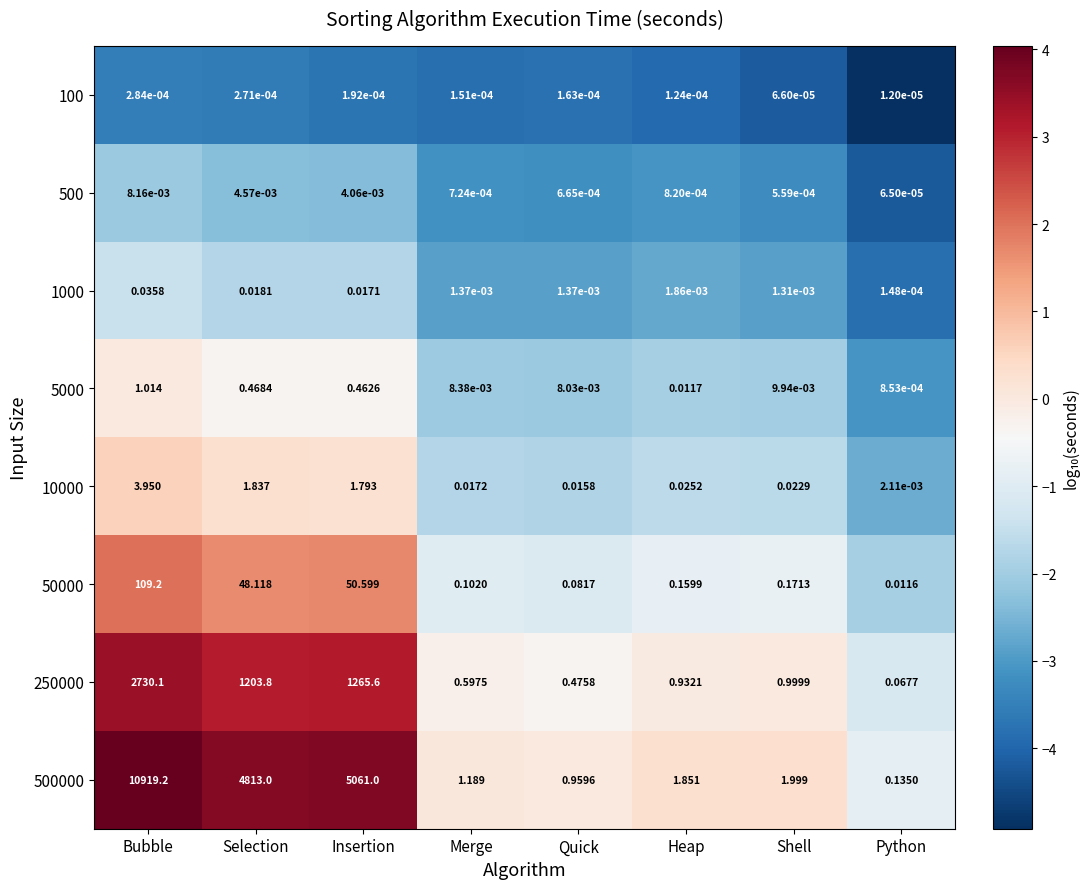

At which label does 5000 reach its minimum?

Python